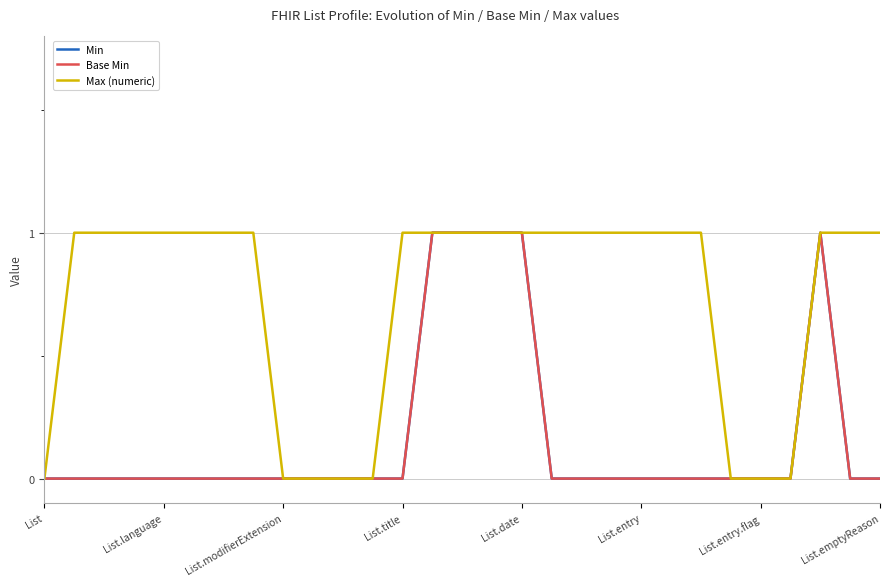

Does the chart have visible grid lines?

Yes